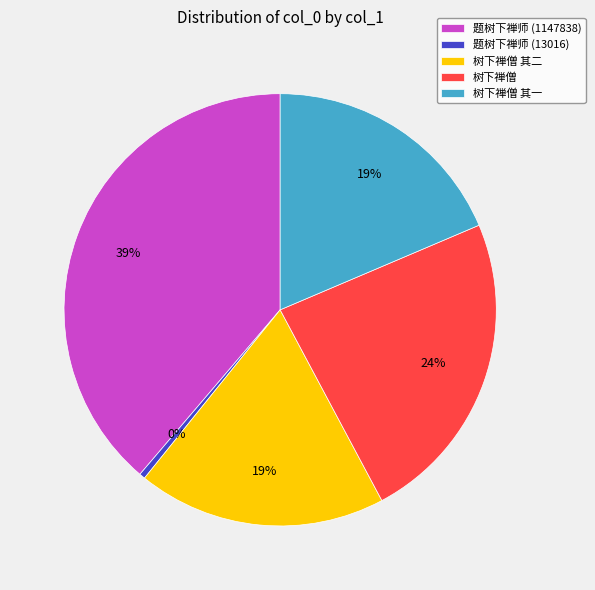

Combined, do 题树下禅师 (1147838) and 树下禅僧 account for over 50%?

Yes